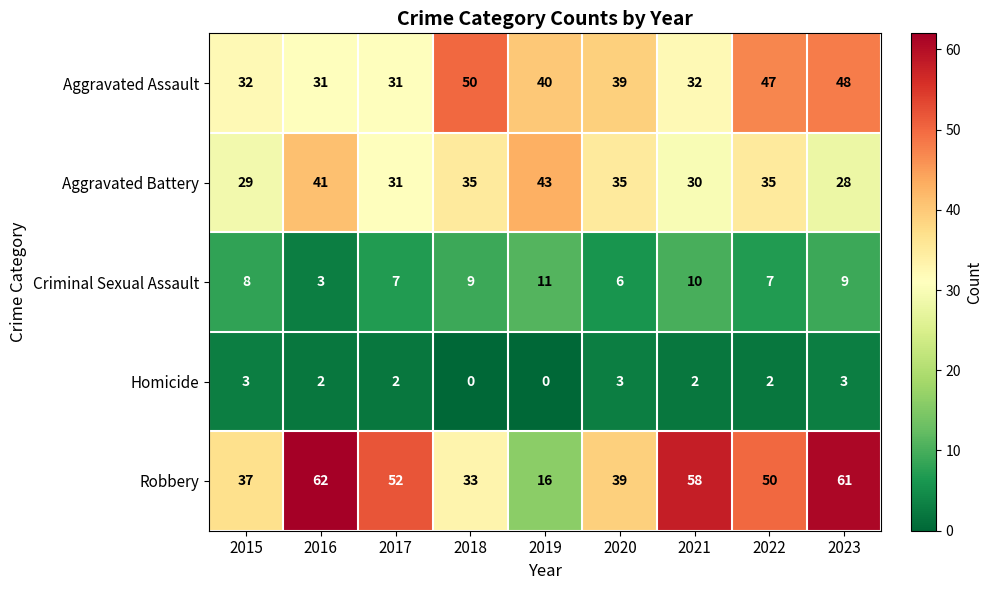

Which series has the largest total across all categories?

Robbery